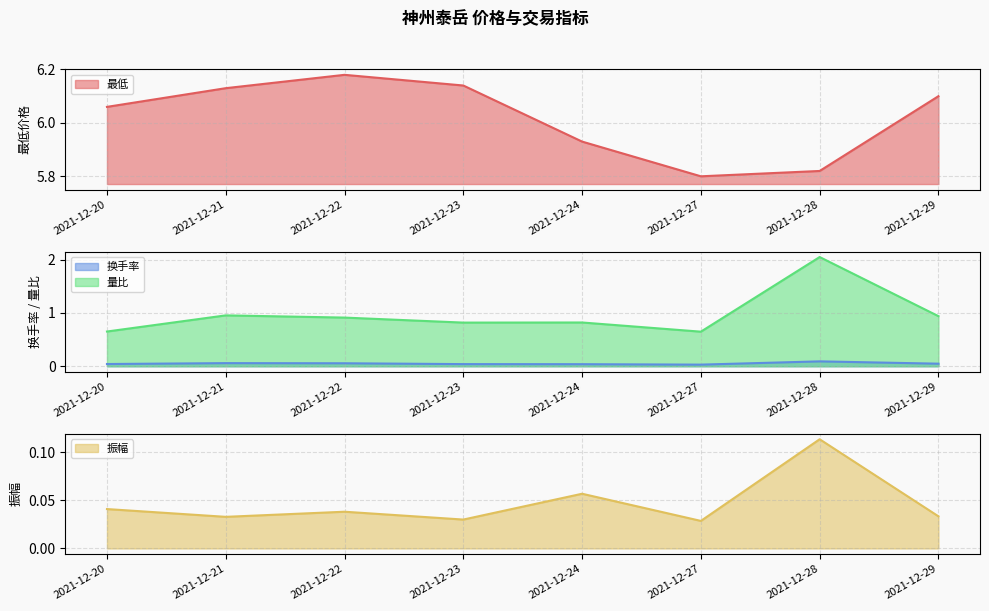

True or false: 换手率 has a value of 0.1 at 2021-12-22.

False